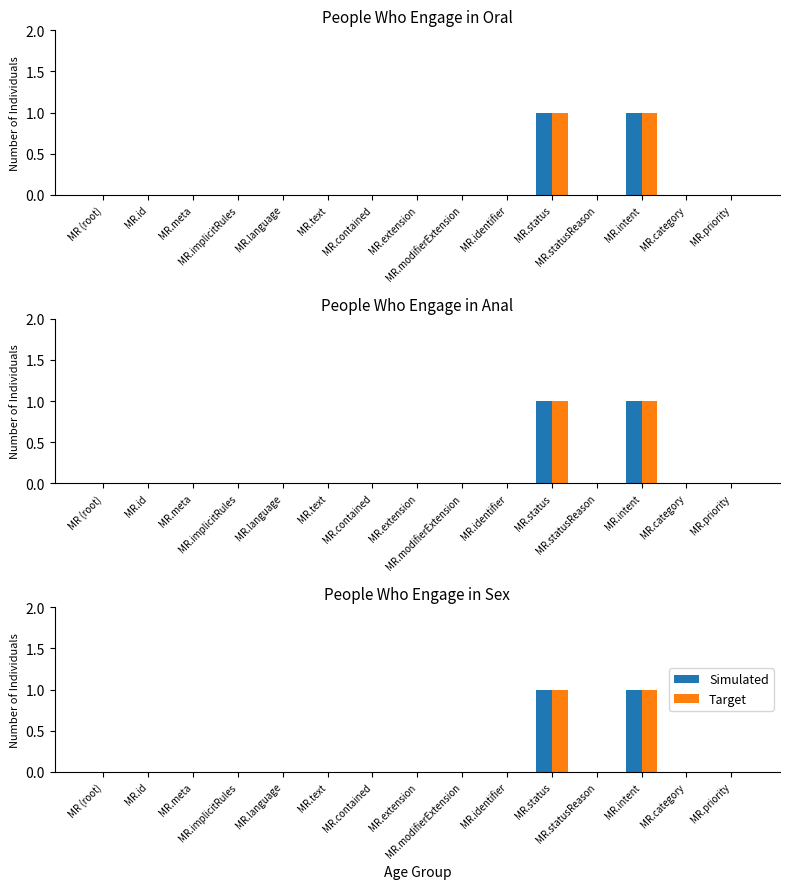

Which series has the largest range (max minus min)?

Simulated